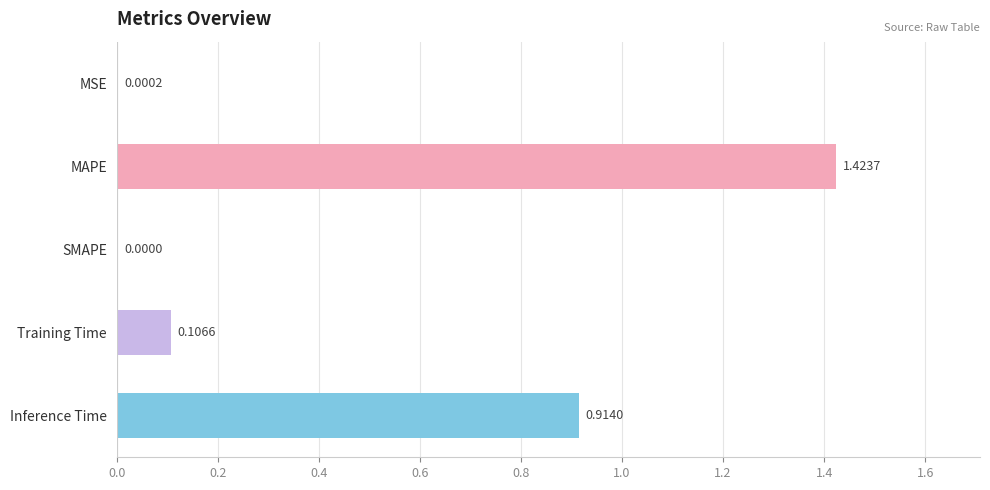

Which category has the highest value across all series?

MAPE